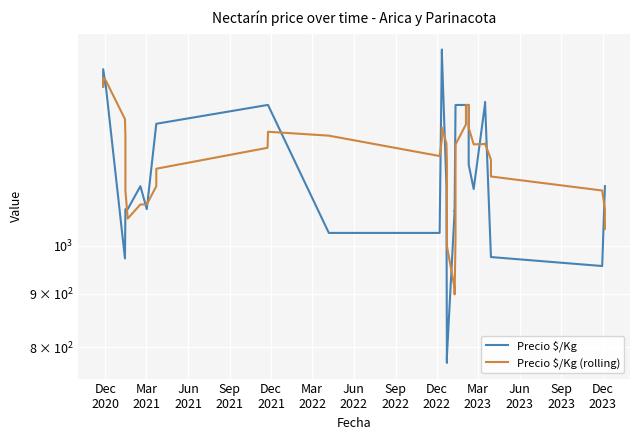

Where does the Precio $/Kg series first go above 1139?

Dec
2020